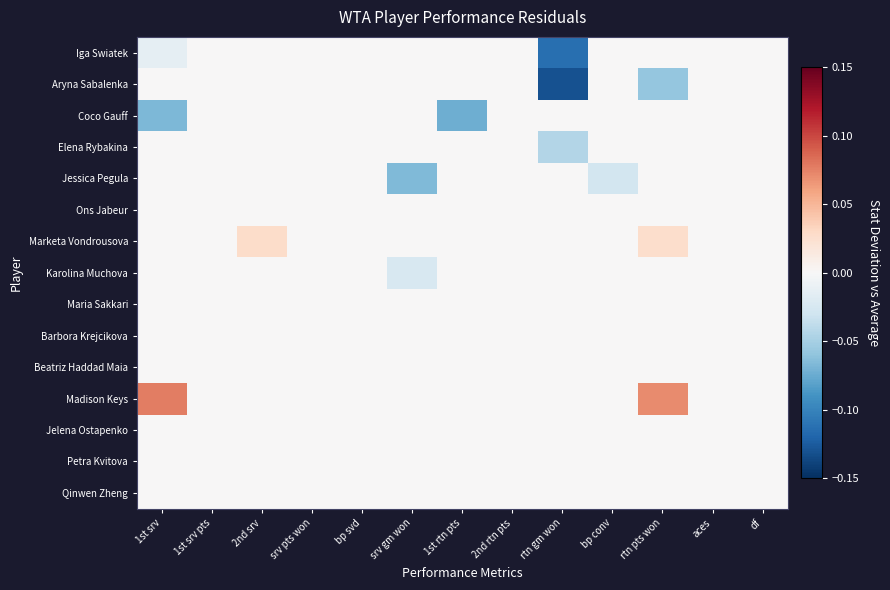

Reading left to right, transcribe all the data shown in this chart.

Iga Swiatek: 1st srv=-0.0	1st srv pts=0.0	2nd srv=0.0	srv pts won=0.0	bp svd=0.0	srv gm won=0.0	1st rtn pts=0.0	2nd rtn pts=0.0	rtn gm won=-0.1	bp conv=0.0	rtn pts won=0.0	aces=0.0	df=0.0
Aryna Sabalenka: 1st srv=0.0	1st srv pts=0.0	2nd srv=0.0	srv pts won=0.0	bp svd=0.0	srv gm won=0.0	1st rtn pts=0.0	2nd rtn pts=0.0	rtn gm won=-0.1	bp conv=0.0	rtn pts won=-0.1	aces=0.0	df=0.0
Coco Gauff: 1st srv=-0.1	1st srv pts=0.0	2nd srv=0.0	srv pts won=0.0	bp svd=0.0	srv gm won=0.0	1st rtn pts=-0.1	2nd rtn pts=0.0	rtn gm won=0.0	bp conv=0.0	rtn pts won=0.0	aces=0.0	df=0.0
Elena Rybakina: 1st srv=0.0	1st srv pts=0.0	2nd srv=0.0	srv pts won=0.0	bp svd=0.0	srv gm won=0.0	1st rtn pts=0.0	2nd rtn pts=0.0	rtn gm won=-0.0	bp conv=0.0	rtn pts won=0.0	aces=0.0	df=0.0
Jessica Pegula: 1st srv=0.0	1st srv pts=0.0	2nd srv=0.0	srv pts won=0.0	bp svd=0.0	srv gm won=-0.1	1st rtn pts=0.0	2nd rtn pts=0.0	rtn gm won=0.0	bp conv=-0.0	rtn pts won=0.0	aces=0.0	df=0.0
Ons Jabeur: 1st srv=0.0	1st srv pts=0.0	2nd srv=0.0	srv pts won=0.0	bp svd=0.0	srv gm won=0.0	1st rtn pts=0.0	2nd rtn pts=0.0	rtn gm won=0.0	bp conv=0.0	rtn pts won=0.0	aces=0.0	df=0.0
Marketa Vondrousova: 1st srv=0.0	1st srv pts=0.0	2nd srv=0.0	srv pts won=0.0	bp svd=0.0	srv gm won=0.0	1st rtn pts=0.0	2nd rtn pts=0.0	rtn gm won=0.0	bp conv=0.0	rtn pts won=0.0	aces=0.0	df=0.0
Karolina Muchova: 1st srv=0.0	1st srv pts=0.0	2nd srv=0.0	srv pts won=0.0	bp svd=0.0	srv gm won=-0.0	1st rtn pts=0.0	2nd rtn pts=0.0	rtn gm won=0.0	bp conv=0.0	rtn pts won=0.0	aces=0.0	df=0.0
Maria Sakkari: 1st srv=0.0	1st srv pts=0.0	2nd srv=0.0	srv pts won=0.0	bp svd=0.0	srv gm won=0.0	1st rtn pts=0.0	2nd rtn pts=0.0	rtn gm won=0.0	bp conv=0.0	rtn pts won=0.0	aces=0.0	df=0.0
Barbora Krejcikova: 1st srv=0.0	1st srv pts=0.0	2nd srv=0.0	srv pts won=0.0	bp svd=0.0	srv gm won=0.0	1st rtn pts=0.0	2nd rtn pts=0.0	rtn gm won=0.0	bp conv=0.0	rtn pts won=0.0	aces=0.0	df=0.0
Beatriz Haddad Maia: 1st srv=0.0	1st srv pts=0.0	2nd srv=0.0	srv pts won=0.0	bp svd=0.0	srv gm won=0.0	1st rtn pts=0.0	2nd rtn pts=0.0	rtn gm won=0.0	bp conv=0.0	rtn pts won=0.0	aces=0.0	df=0.0
Madison Keys: 1st srv=0.1	1st srv pts=0.0	2nd srv=0.0	srv pts won=0.0	bp svd=0.0	srv gm won=0.0	1st rtn pts=0.0	2nd rtn pts=0.0	rtn gm won=0.0	bp conv=0.0	rtn pts won=0.1	aces=0.0	df=0.0
Jelena Ostapenko: 1st srv=0.0	1st srv pts=0.0	2nd srv=0.0	srv pts won=0.0	bp svd=0.0	srv gm won=0.0	1st rtn pts=0.0	2nd rtn pts=0.0	rtn gm won=0.0	bp conv=0.0	rtn pts won=0.0	aces=0.0	df=0.0
Petra Kvitova: 1st srv=0.0	1st srv pts=0.0	2nd srv=0.0	srv pts won=0.0	bp svd=0.0	srv gm won=0.0	1st rtn pts=0.0	2nd rtn pts=0.0	rtn gm won=0.0	bp conv=0.0	rtn pts won=0.0	aces=0.0	df=0.0
Qinwen Zheng: 1st srv=0.0	1st srv pts=0.0	2nd srv=0.0	srv pts won=0.0	bp svd=0.0	srv gm won=0.0	1st rtn pts=0.0	2nd rtn pts=0.0	rtn gm won=0.0	bp conv=0.0	rtn pts won=0.0	aces=0.0	df=0.0